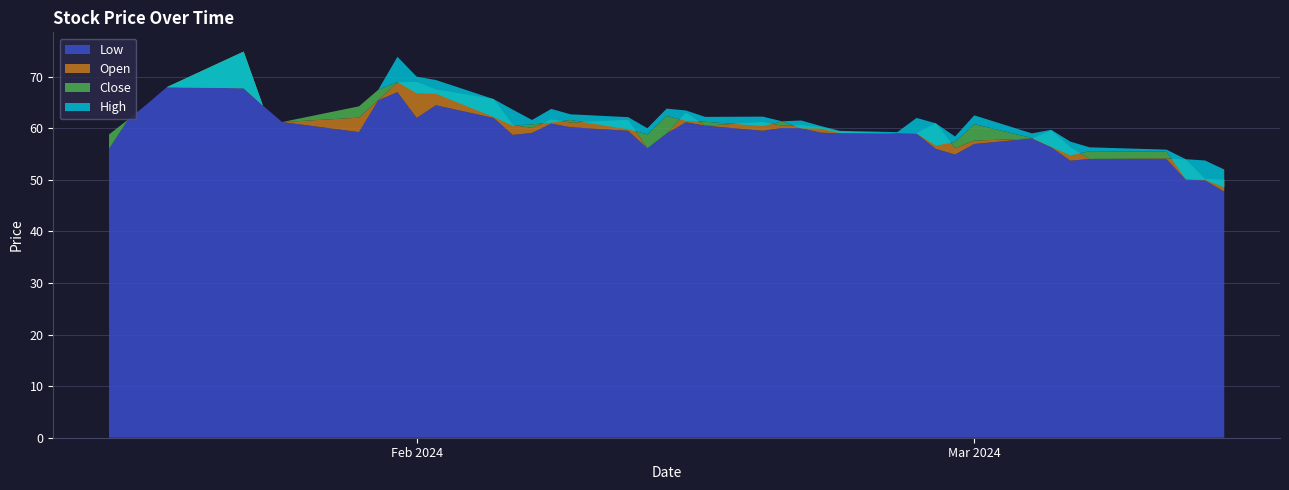

Reading right to left, what are all the values shown in this chart?

Low: 2024-03-14=47.7	2024-03-13=49.9	2024-03-12=50.0	2024-03-11=54.0	2024-03-07=54.0	2024-03-06=53.7	2024-03-05=56.3	2024-03-04=58.0	2024-03-01=57.0	2024-02-29=54.9	2024-02-28=56.0	2024-02-27=59.0	2024-02-26=59.0	2024-02-23=59.0	2024-02-22=59.2	2024-02-21=60.0	2024-02-20=60.0	2024-02-19=59.5	2024-02-16=60.5	2024-02-15=61.2	2024-02-14=59.0	2024-02-13=56.1	2024-02-12=59.5	2024-02-09=60.2	2024-02-08=60.9	2024-02-07=59.1	2024-02-06=58.7	2024-02-05=62.0	2024-02-02=64.4	2024-02-01=62.0	2024-01-31=67.0	2024-01-30=65.4	2024-01-29=59.2	2024-01-25=61.2	2024-01-24=64.4	2024-01-23=67.8	2024-01-19=67.9	2024-01-18=64.8	2024-01-17=61.7	2024-01-16=56.0
Open: 2024-03-14=50.0	2024-03-13=50.2	2024-03-12=53.9	2024-03-11=54.2	2024-03-07=54.0	2024-03-06=56.3	2024-03-05=59.5	2024-03-04=58.0	2024-03-01=57.6	2024-02-29=56.2	2024-02-28=61.0	2024-02-27=59.0	2024-02-26=59.0	2024-02-23=59.3	2024-02-22=60.2	2024-02-21=60.5	2024-02-20=60.5	2024-02-19=61.2	2024-02-16=60.5	2024-02-15=63.0	2024-02-14=59.0	2024-02-13=56.1	2024-02-12=61.6	2024-02-09=61.1	2024-02-08=61.7	2024-02-07=60.0	2024-02-06=60.7	2024-02-05=65.7	2024-02-02=67.5	2024-02-01=68.9	2024-01-31=68.9	2024-01-30=65.4	2024-01-29=62.0	2024-01-25=61.2	2024-01-24=64.4	2024-01-23=74.8	2024-01-19=67.9	2024-01-18=64.8	2024-01-17=61.7	2024-01-16=56.0
Close: 2024-03-14=48.5	2024-03-13=50.0	2024-03-12=50.2	2024-03-11=55.5	2024-03-07=55.5	2024-03-06=54.8	2024-03-05=56.4	2024-03-04=58.1	2024-03-01=60.8	2024-02-29=57.3	2024-02-28=56.7	2024-02-27=59.0	2024-02-26=59.0	2024-02-23=59.1	2024-02-22=60.0	2024-02-21=60.0	2024-02-20=61.3	2024-02-19=60.5	2024-02-16=61.2	2024-02-15=61.5	2024-02-14=62.4	2024-02-13=58.8	2024-02-12=59.8	2024-02-09=61.6	2024-02-08=61.1	2024-02-07=60.8	2024-02-06=60.5	2024-02-05=62.2	2024-02-02=66.7	2024-02-01=66.8	2024-01-31=68.9	2024-01-30=67.4	2024-01-29=64.2	2024-01-25=61.2	2024-01-24=64.4	2024-01-23=67.8	2024-01-19=67.9	2024-01-18=64.8	2024-01-17=61.7	2024-01-16=58.8
High: 2024-03-14=52.0	2024-03-13=53.8	2024-03-12=54.0	2024-03-11=55.8	2024-03-07=56.3	2024-03-06=57.4	2024-03-05=59.7	2024-03-04=59.0	2024-03-01=62.5	2024-02-29=58.4	2024-02-28=61.0	2024-02-27=62.0	2024-02-26=59.2	2024-02-23=59.5	2024-02-22=60.5	2024-02-21=61.5	2024-02-20=61.3	2024-02-19=62.2	2024-02-16=62.2	2024-02-15=63.5	2024-02-14=63.8	2024-02-13=60.0	2024-02-12=62.2	2024-02-09=62.7	2024-02-08=63.8	2024-02-07=61.6	2024-02-06=63.6	2024-02-05=65.7	2024-02-02=69.3	2024-02-01=70.0	2024-01-31=73.8	2024-01-30=67.4	2024-01-29=64.2	2024-01-25=61.2	2024-01-24=64.4	2024-01-23=74.8	2024-01-19=67.9	2024-01-18=64.8	2024-01-17=61.7	2024-01-16=58.8